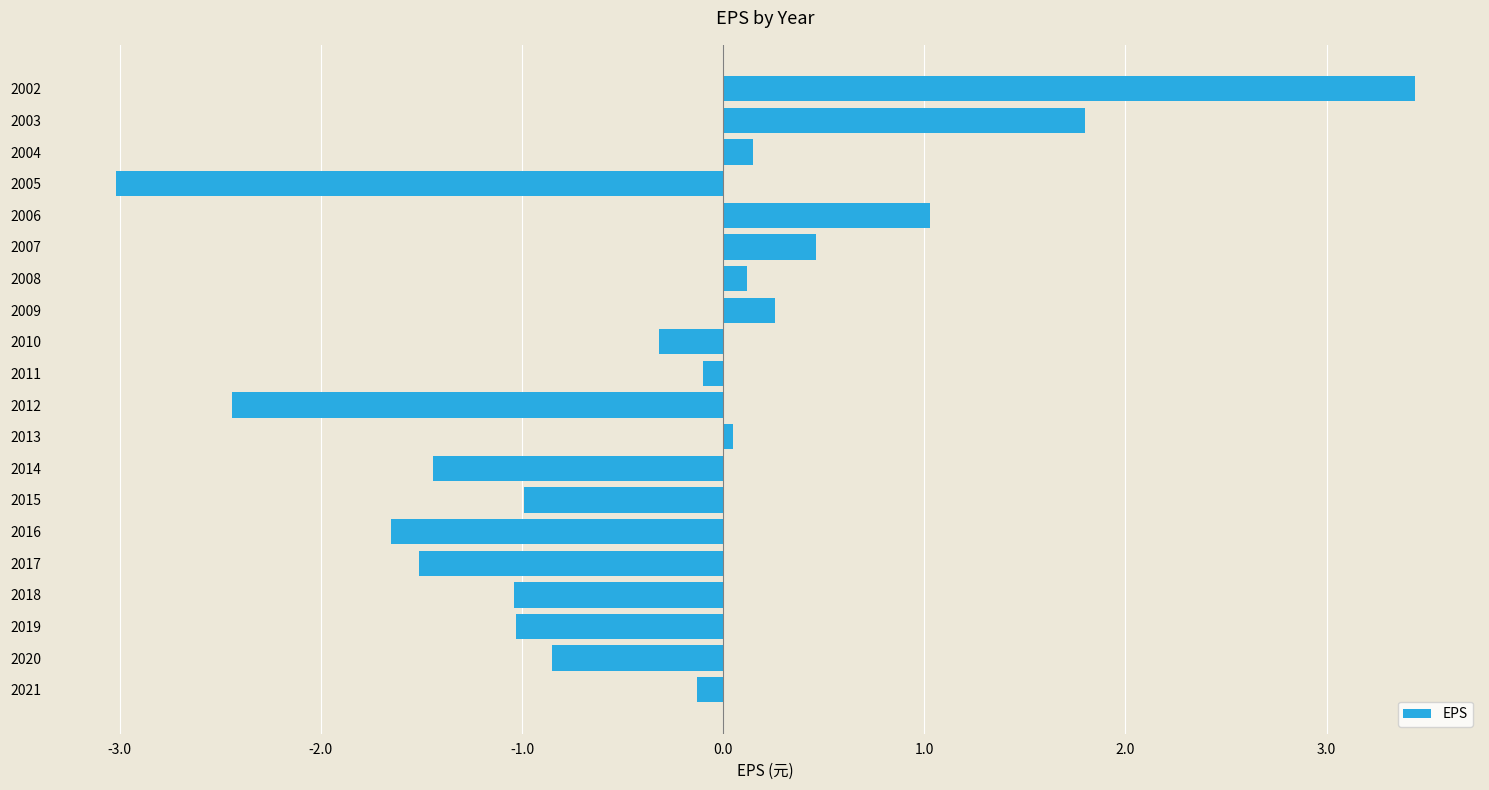

The value at 2020 is -0.8. True or false?

True